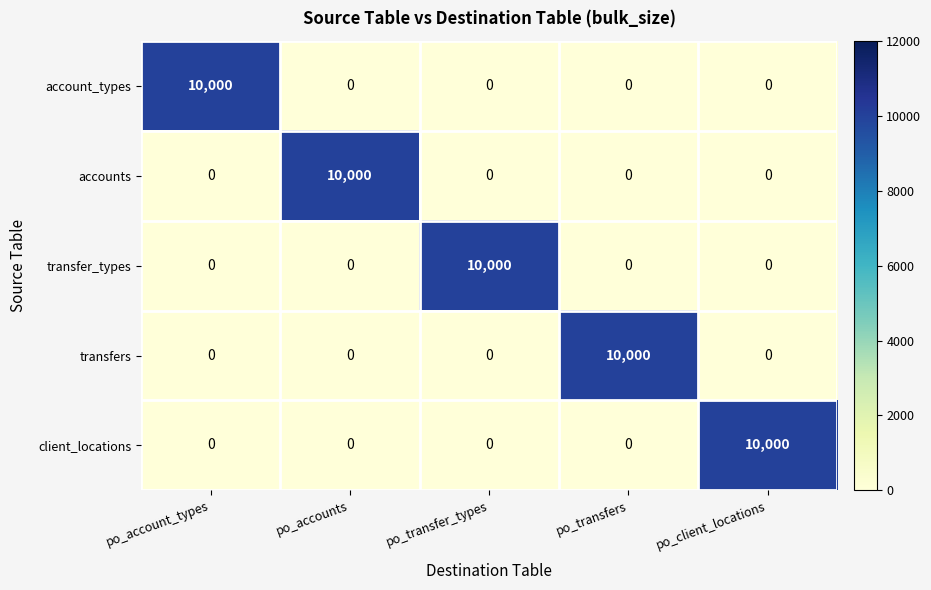

What is the average value of the transfers series?

2000